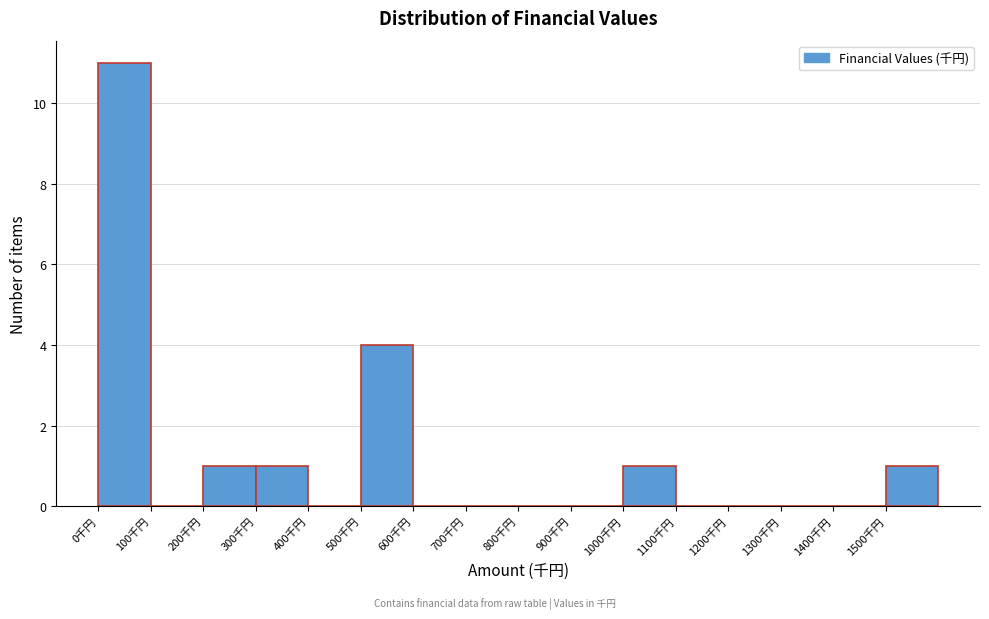

How tall is the bar that spans 300 to 400 on the x-axis? The values are not printed on the chart, so give them approximately, as read against the axis.

1